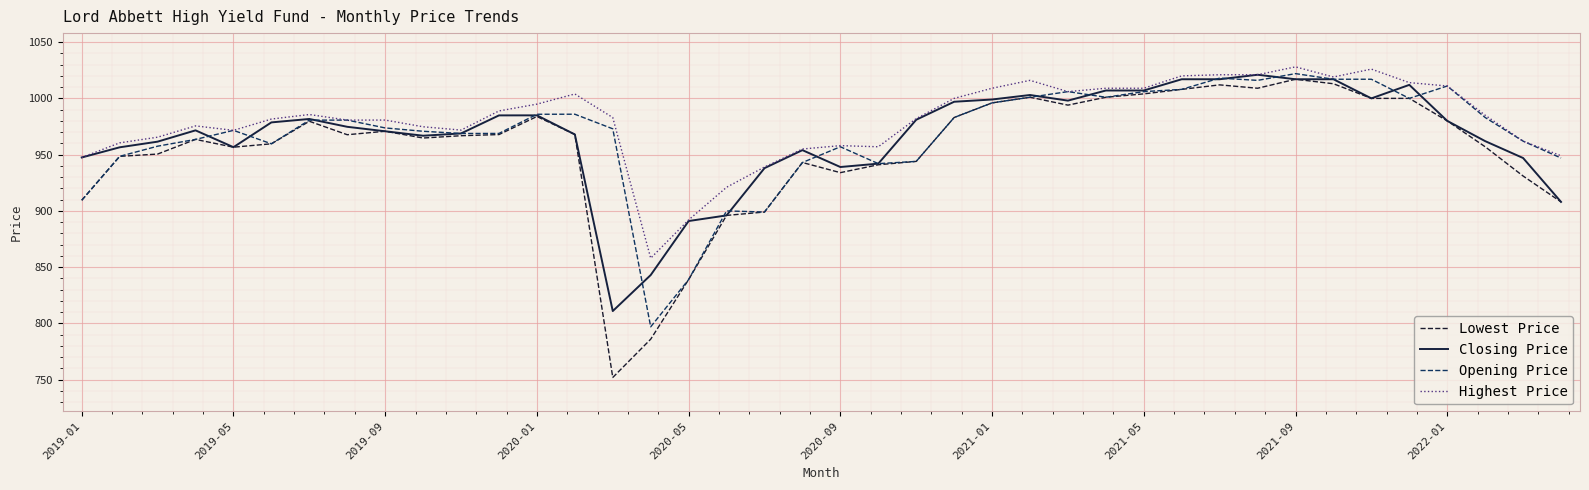

What is the maximum value shown in the chart?

1028.0